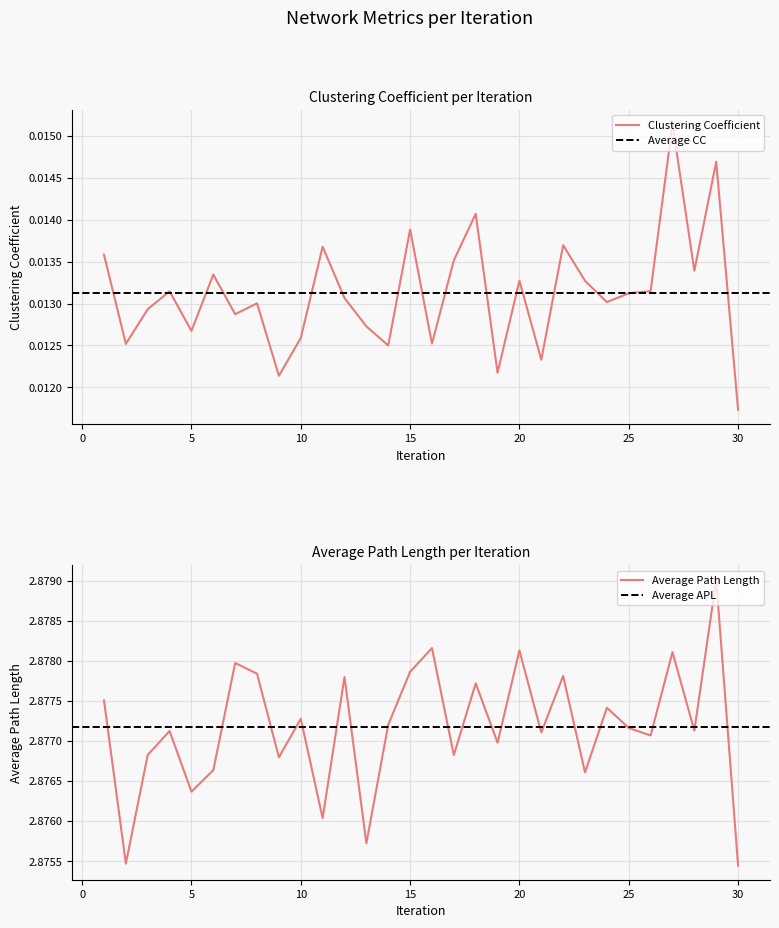

True or false: Clustering Coefficient and Average Path Length intersect in this chart.

False